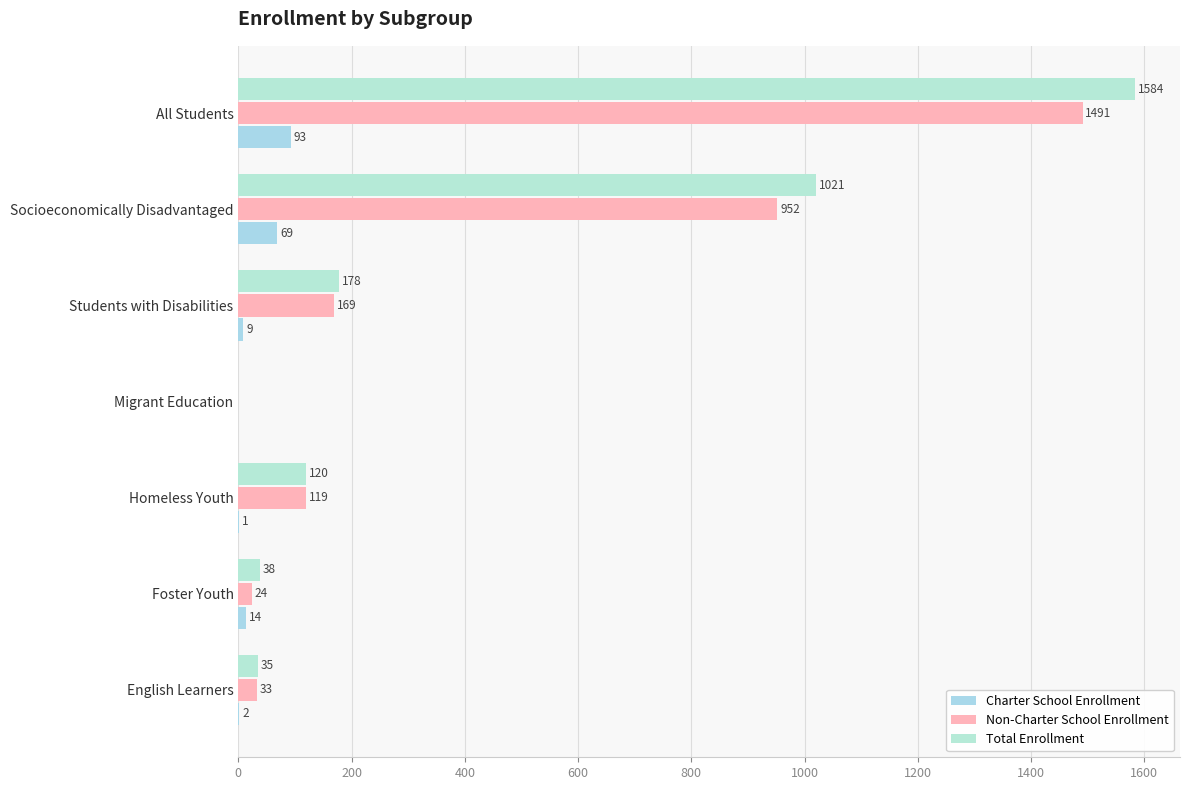

What is the sum of all Charter School Enrollment values?

188